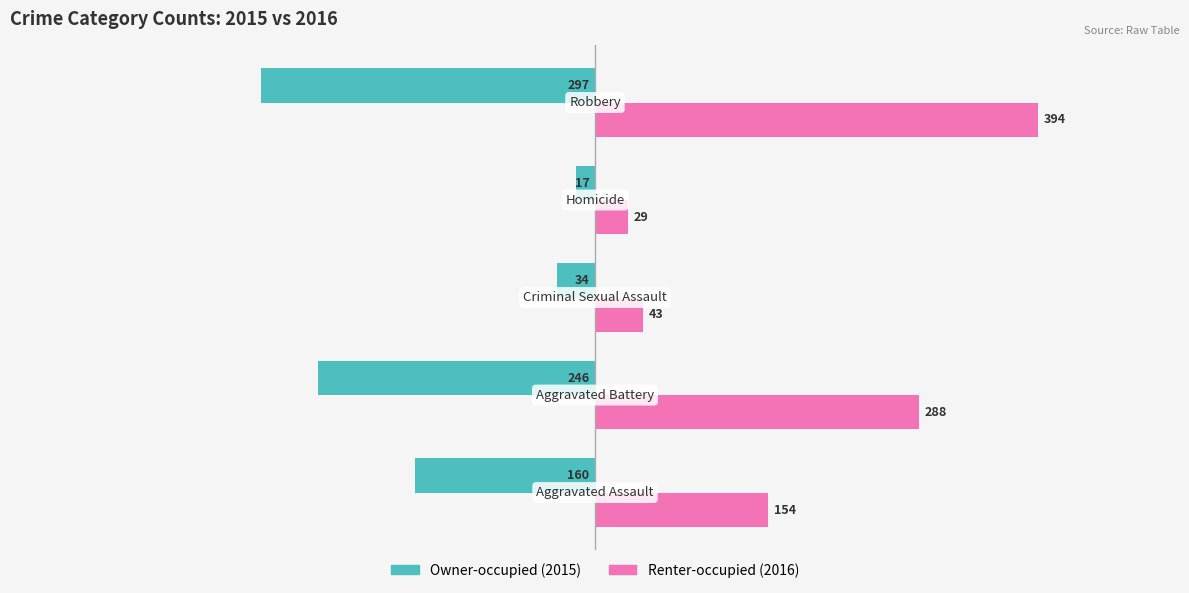

What is the minimum value shown in the chart?

-297